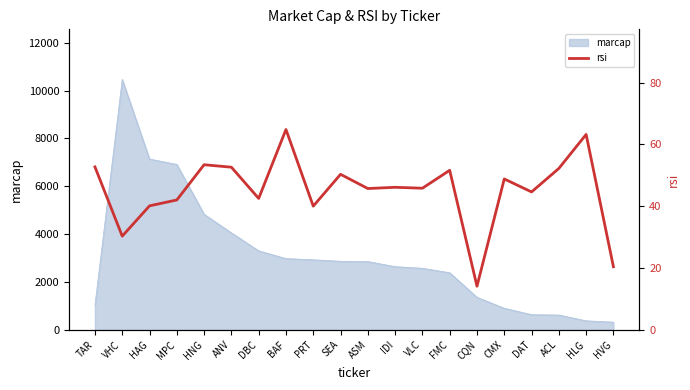

How many lines are shown in the chart?

1